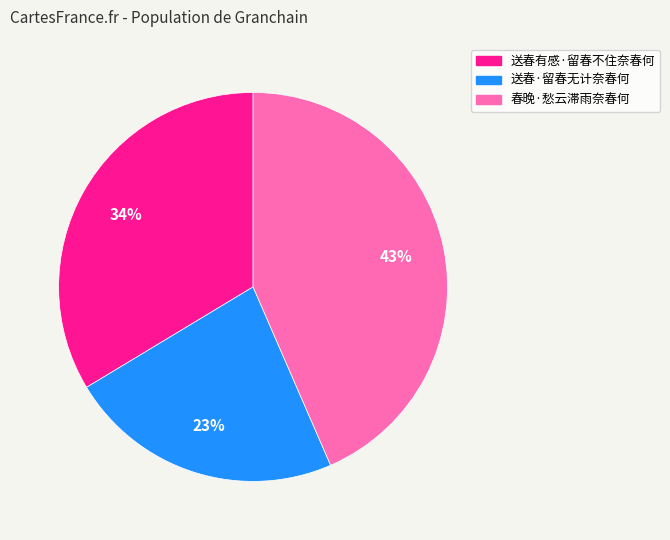

Does 送春·留春无计奈春何 represent more than half of the total?

No